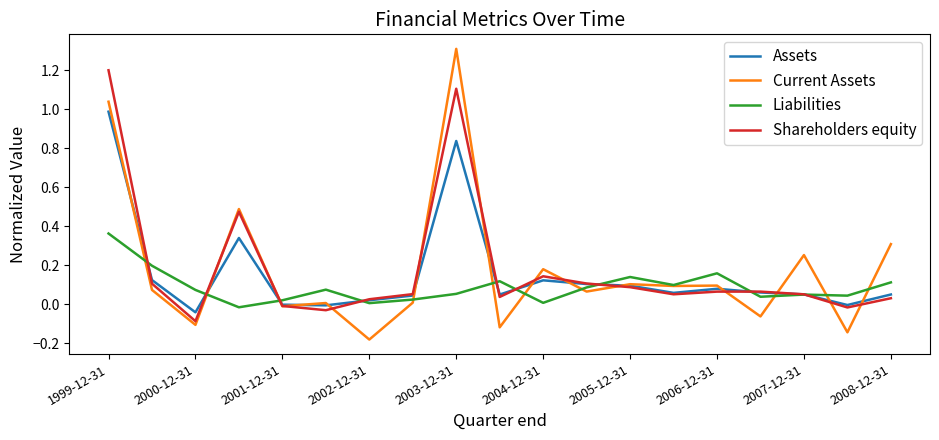

How many intersections are there between Assets and Liabilities?

9